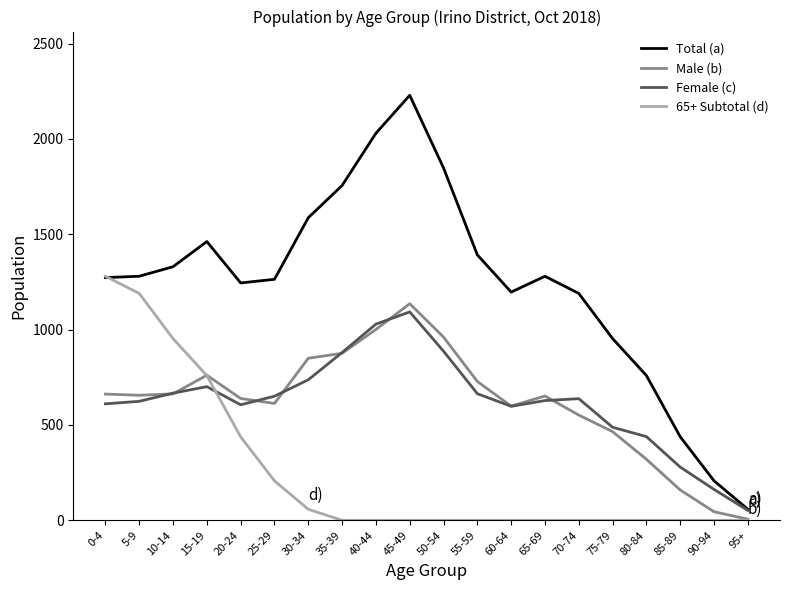

What are all the series names shown in the legend?

Total (a), Male (b), Female (c), 65+ Subtotal (d)